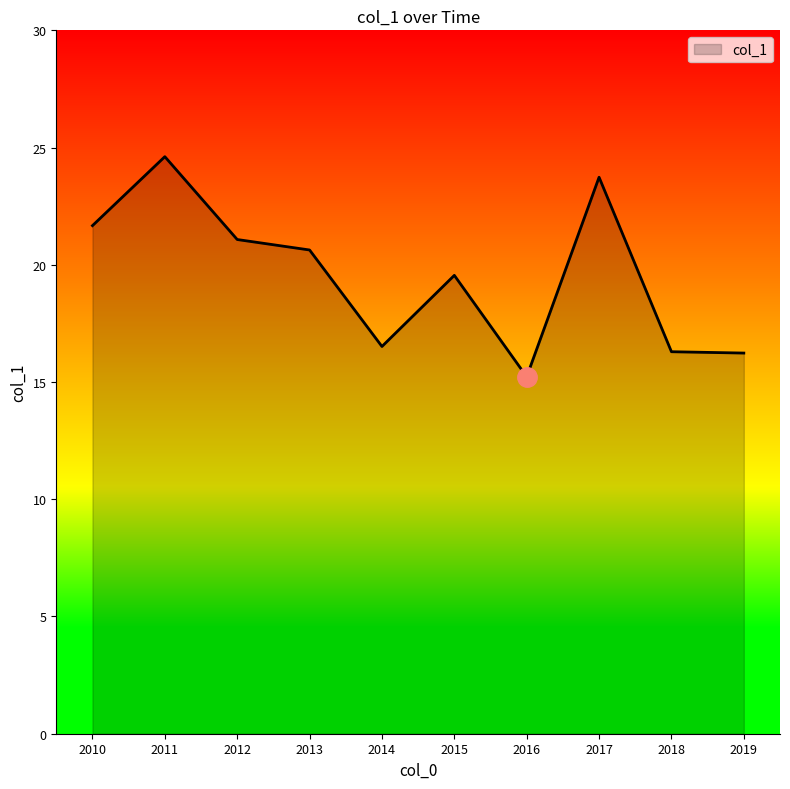

True or false: the data shows 19.5 at 2015.

True